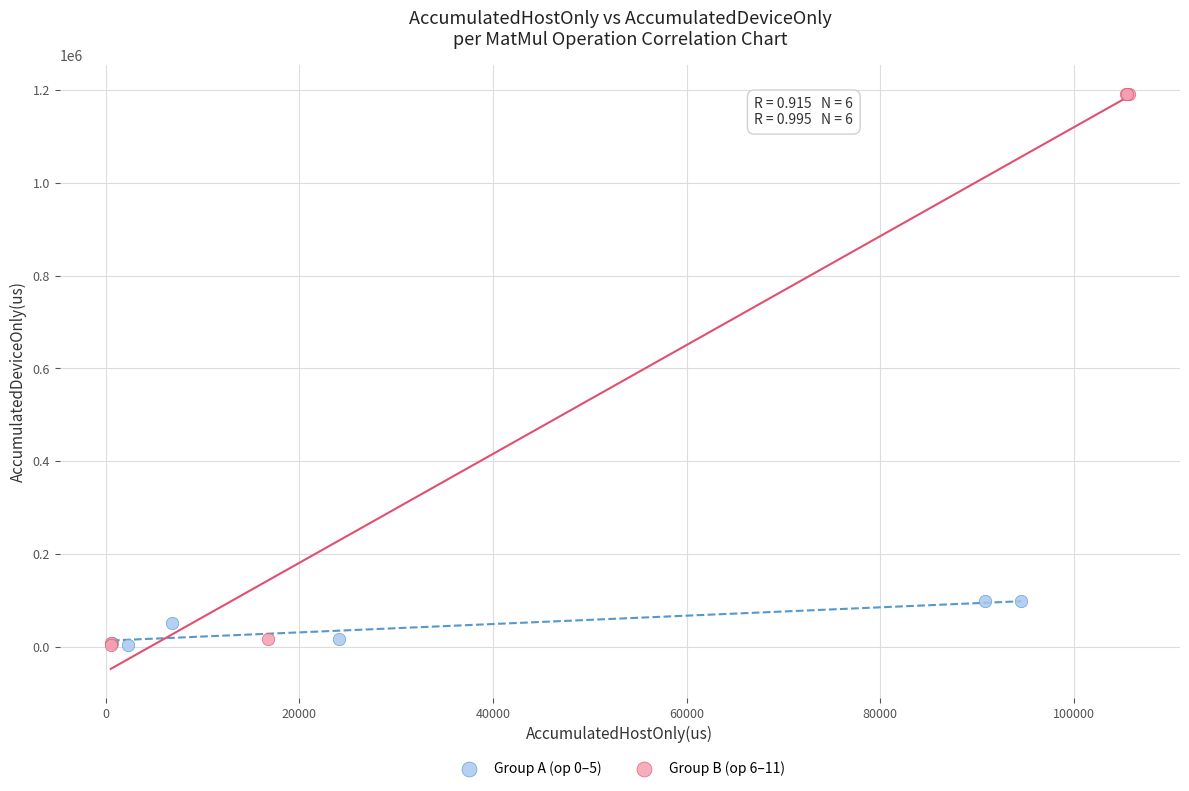

Which series has the widest spread of Y values?

Group B (op 6–11)